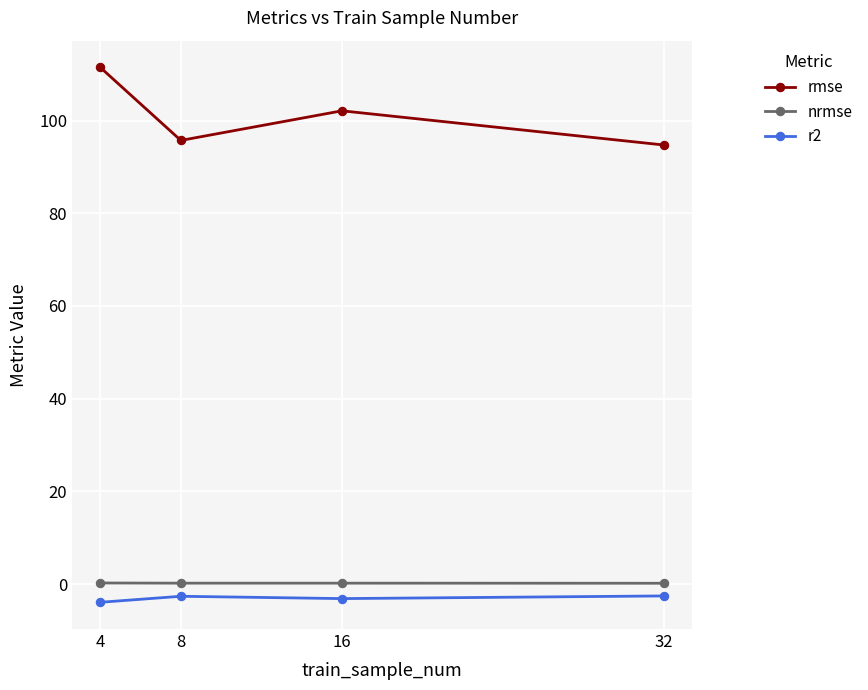

What are all the series names shown in the legend?

rmse, nrmse, r2